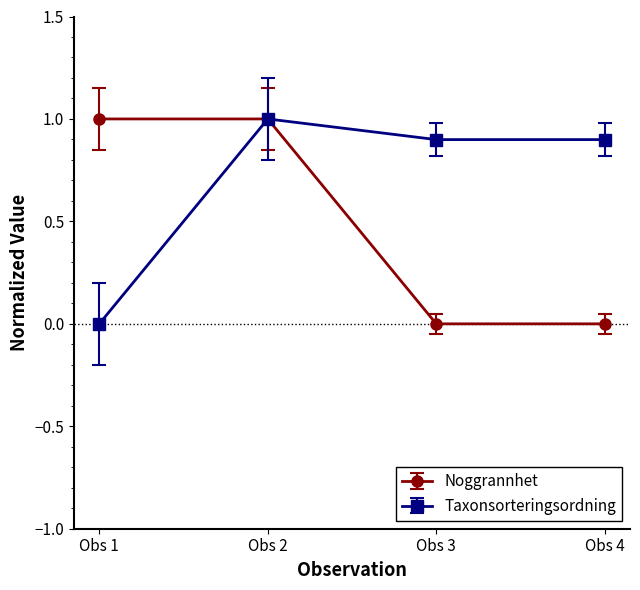

True or false: Taxonsorteringsordning has more than 1 interior local peaks.

False